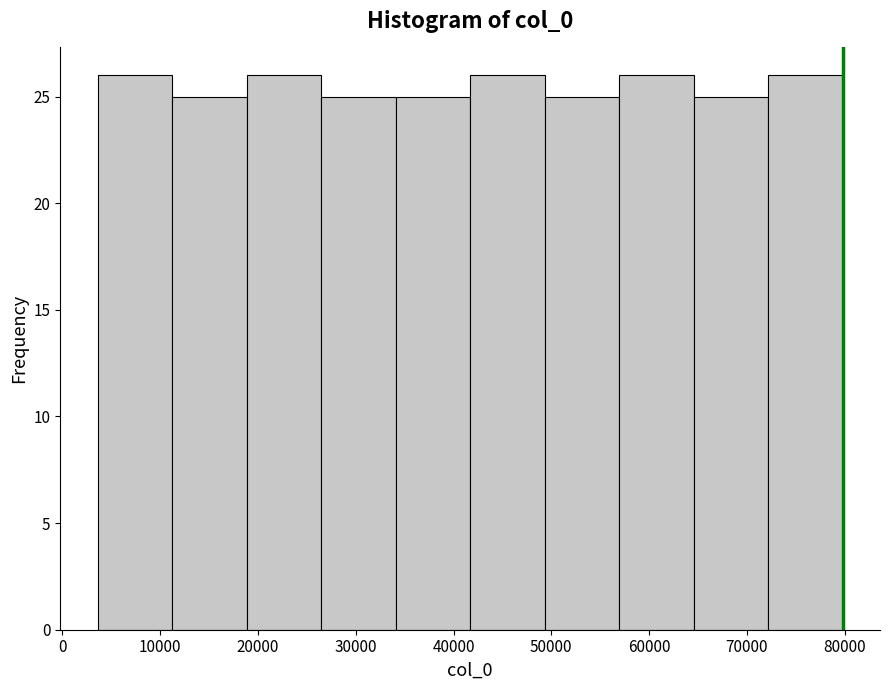

Reading left to right, list every bar in this chart as the range it spans on the x-axis followed by its height. Neither the bar edges nor the heights are printed on the chart, so give them approximately, as read against the axes.

4000 to 11000: 26
11000 to 19000: 25
19000 to 26000: 26
26000 to 34000: 25
34000 to 42000: 25
42000 to 49000: 26
49000 to 57000: 25
57000 to 65000: 26
65000 to 72000: 25
72000 to 80000: 26